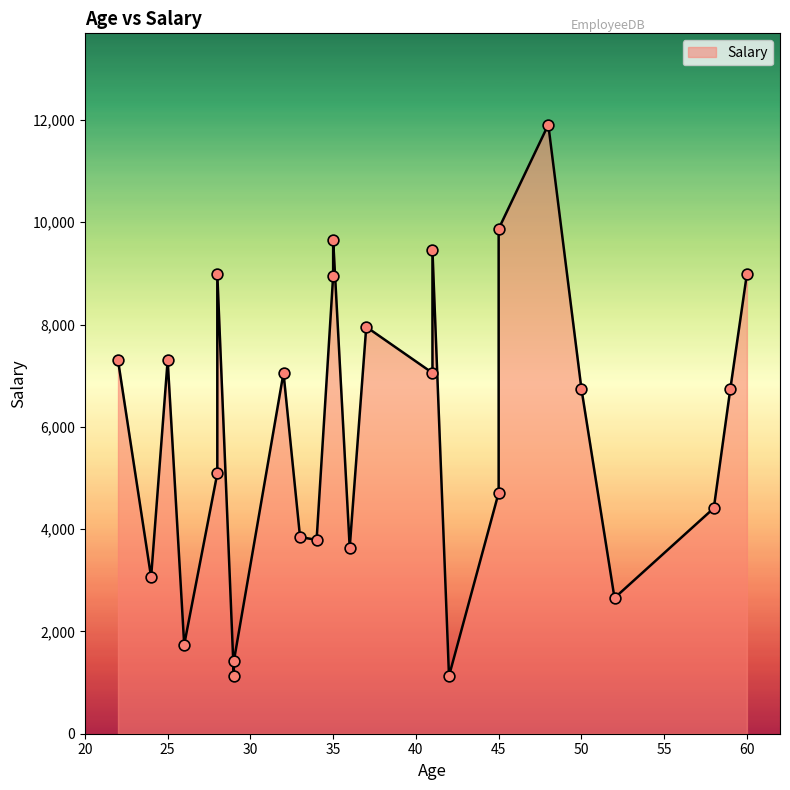

What is the change in value from 29 to 41?

+5927